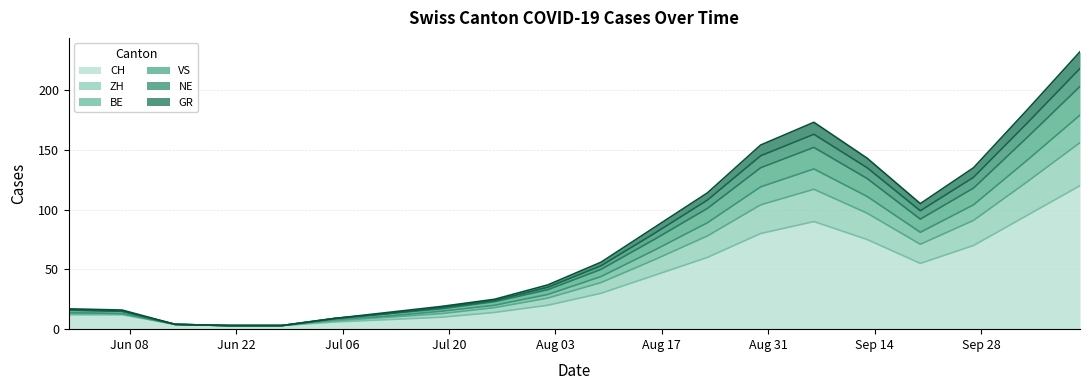

At how many categories does at least one series exceed 169?

3